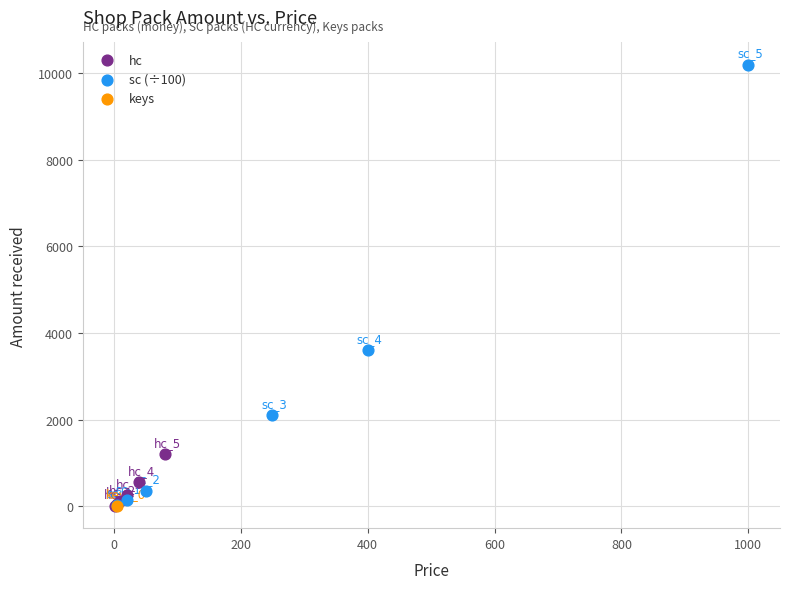

What are all the series names shown in the legend?

hc, sc (÷100), keys